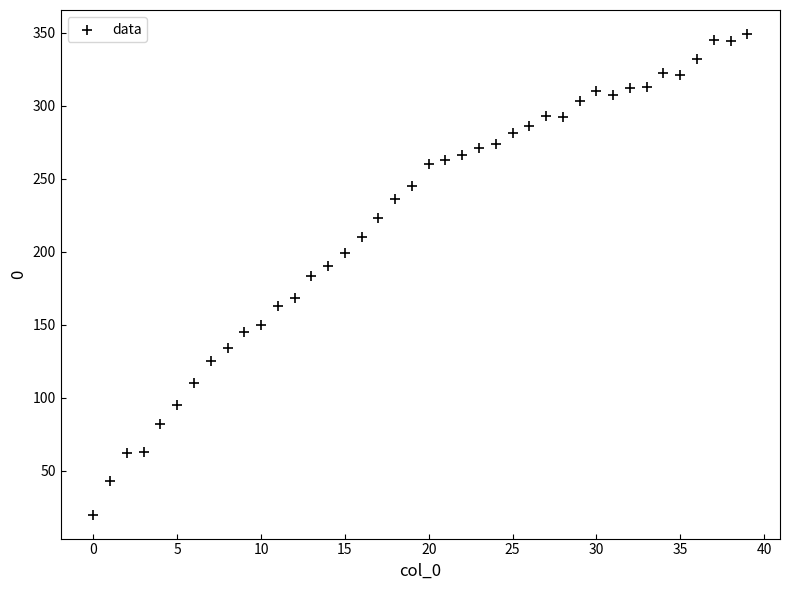

What is the range of Y values (max minus min)?

329